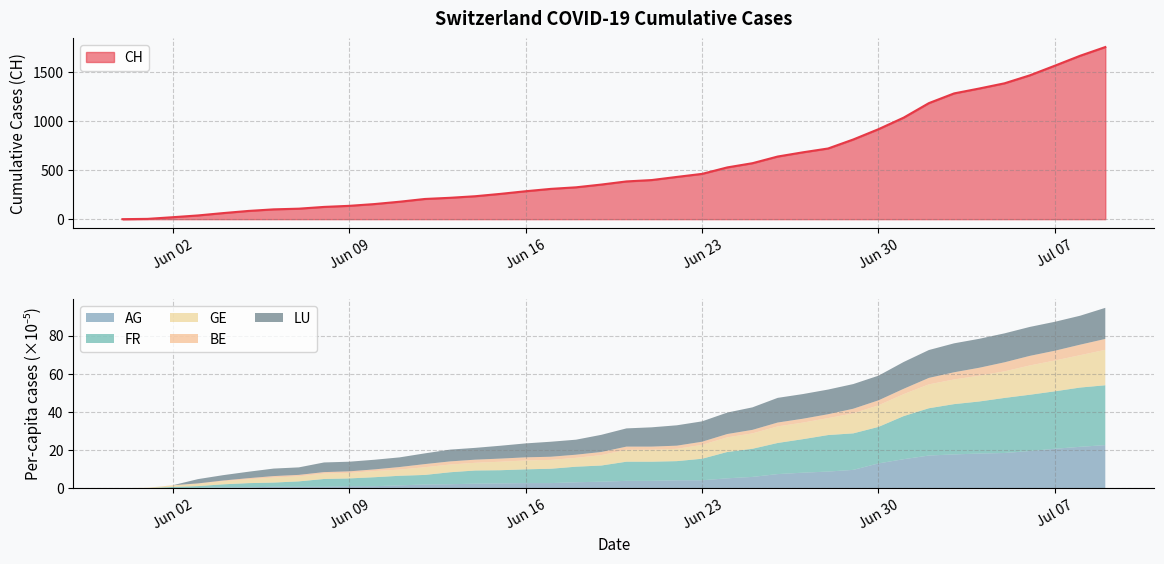

How many lines are shown in the chart?

6